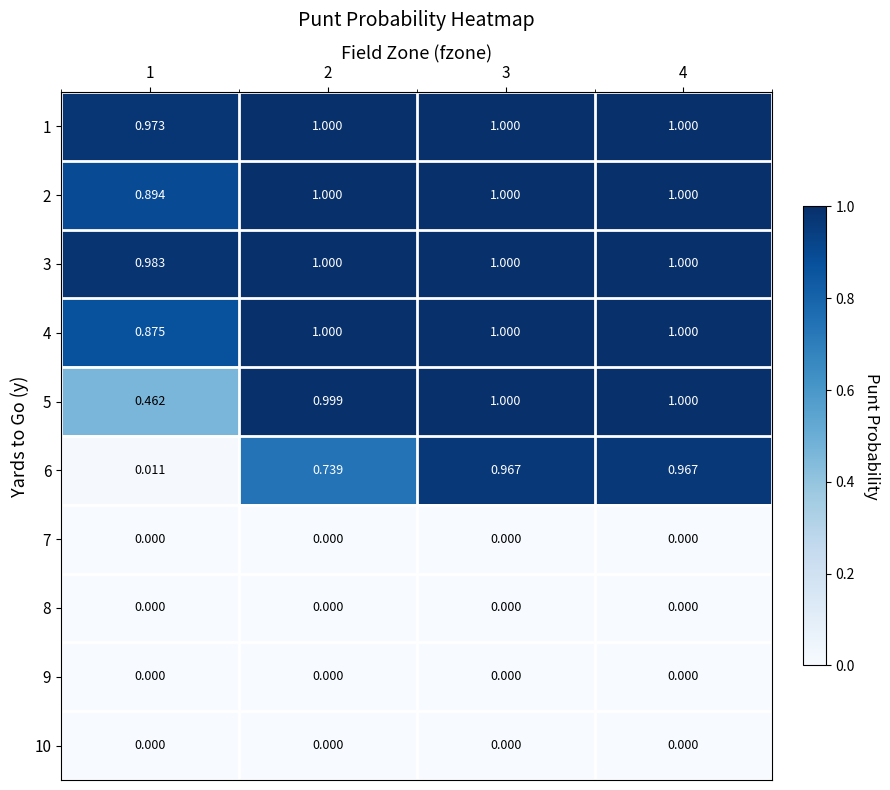

Is the value of 6 at 1 greater than the value of 7 at 1?

Yes